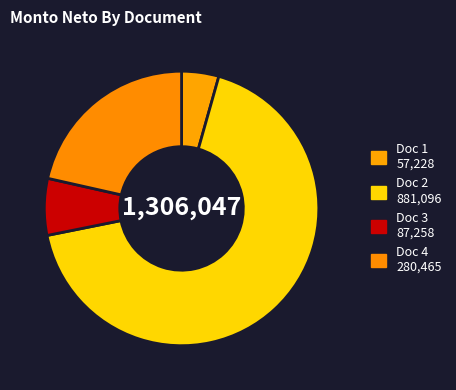

How many segments does this pie chart have?

4